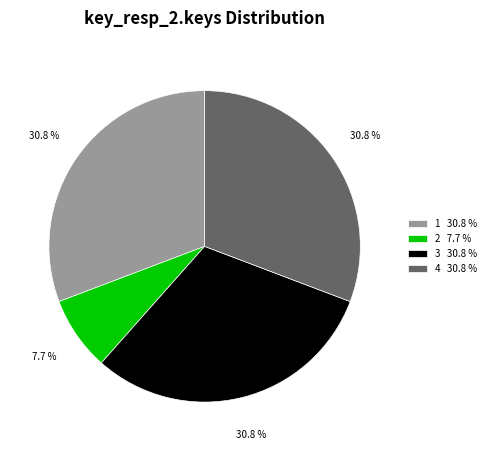

To the nearest percent, what portion does 4 represent?

31%